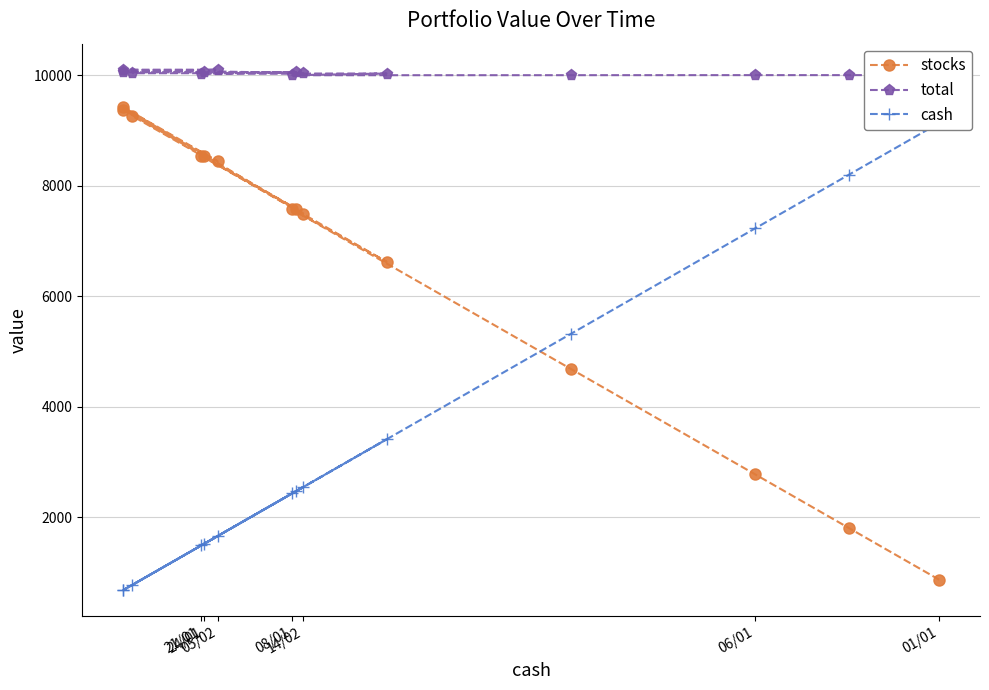

Is this an area chart (filled region under the line)?

No